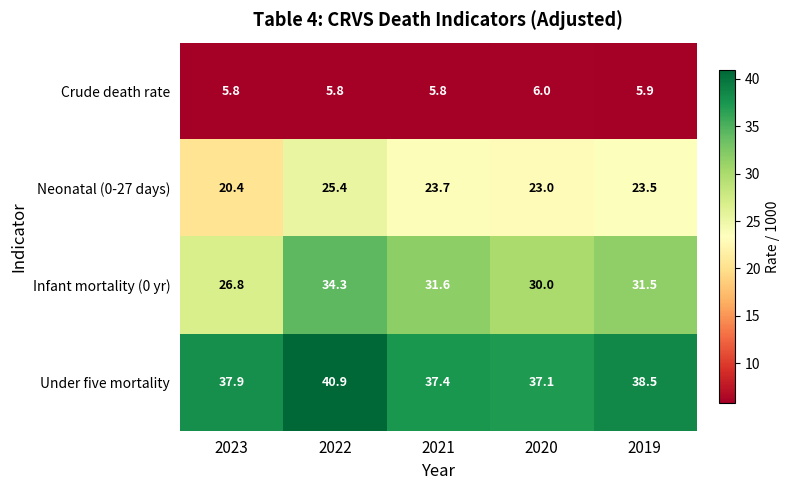

What is the difference between the maximum and minimum values in the Under five mortality series?

3.8